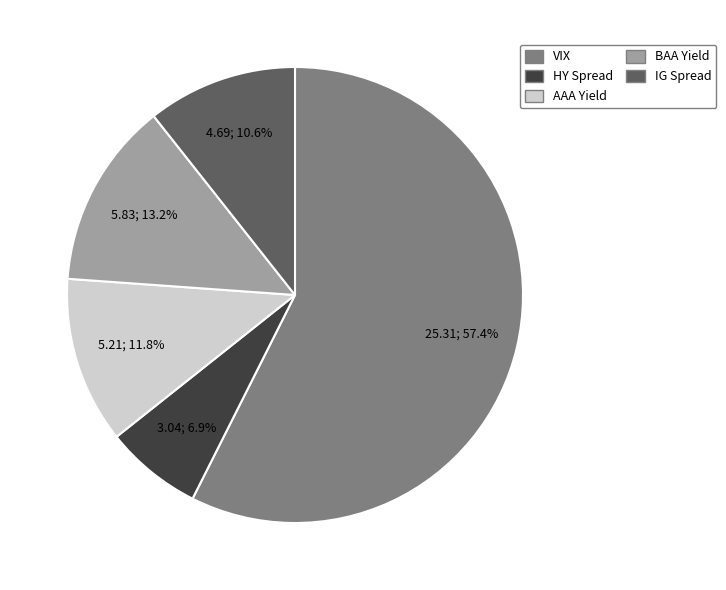

How many segments does this pie chart have?

5